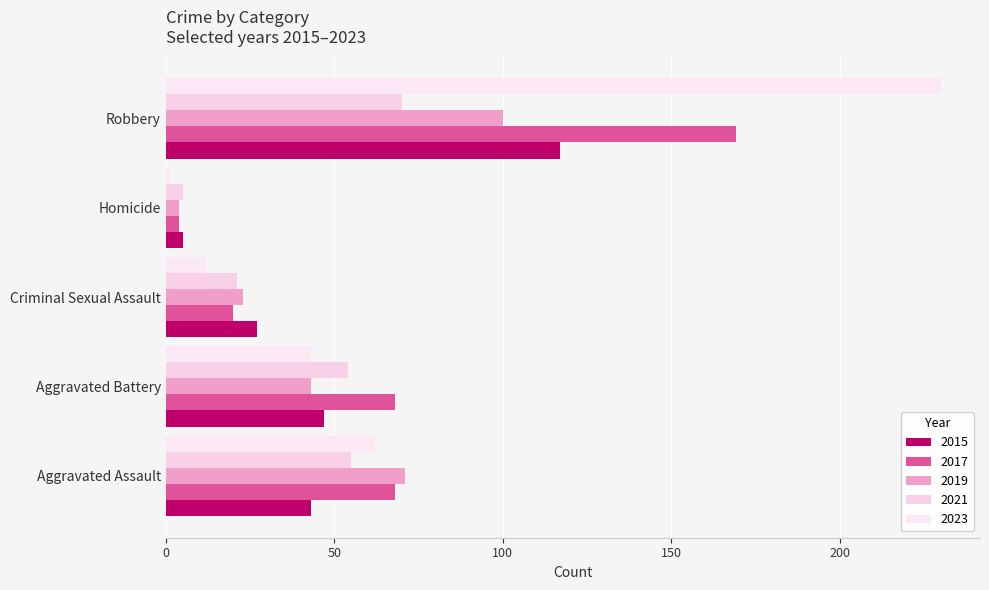

Between Aggravated Assault and Robbery, which is larger?

Robbery